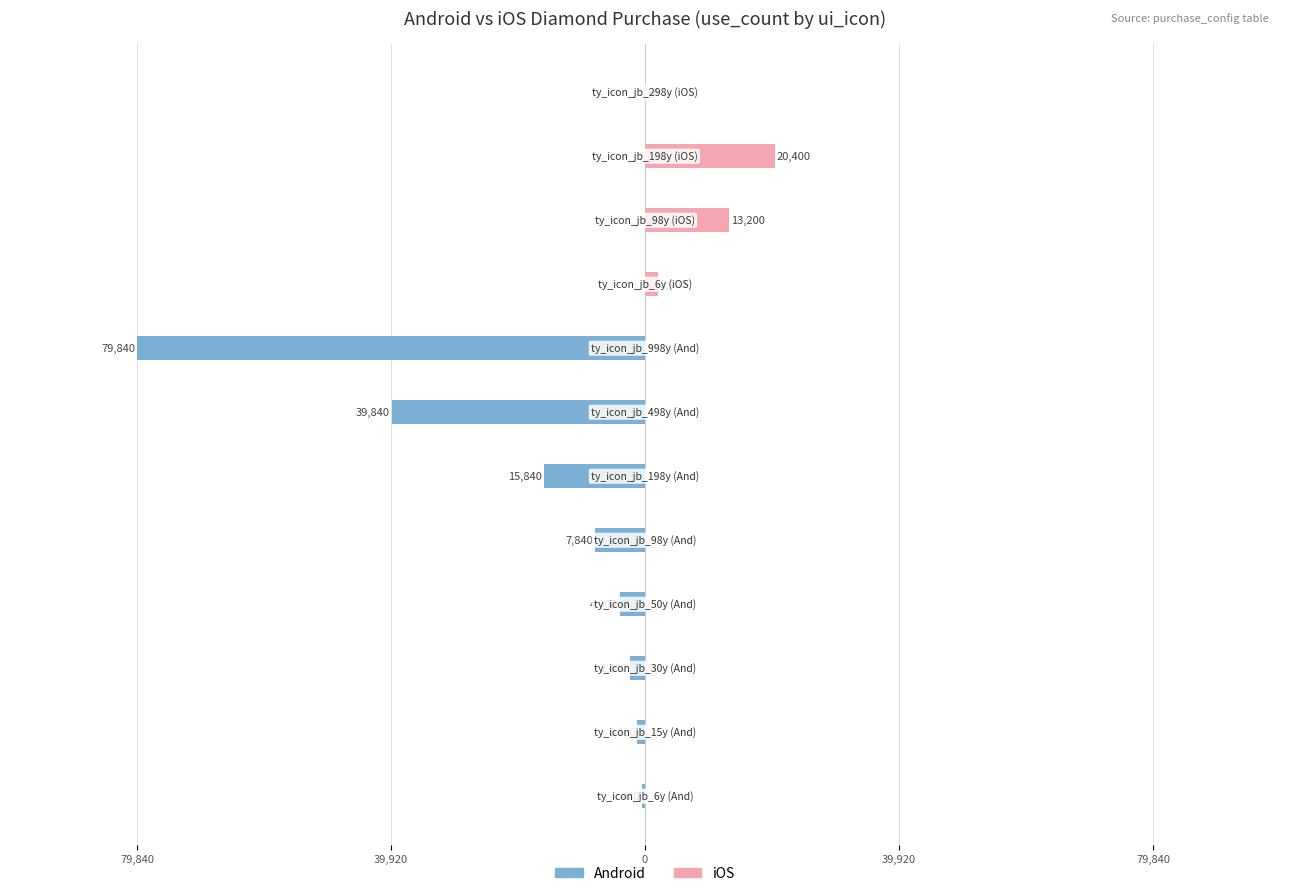

What is the spread (max minus min) of values at 0?

2400